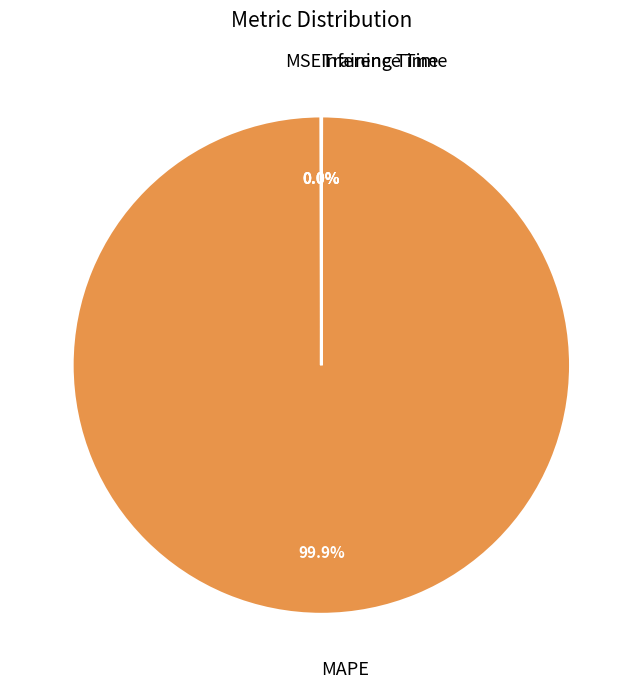

Which category has the biggest portion of the pie?

MAPE